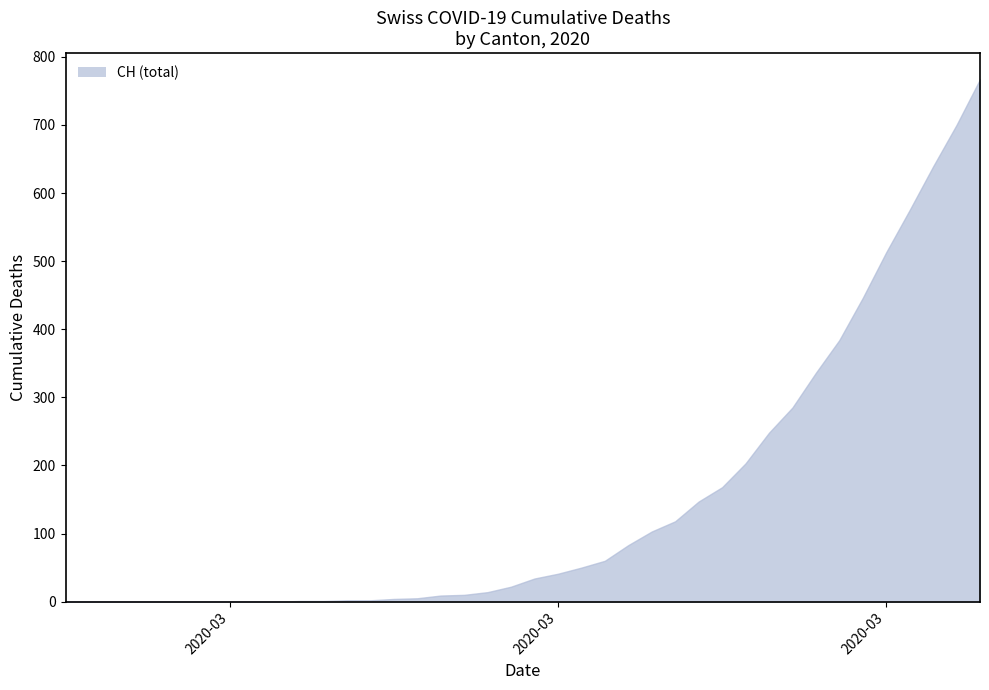

What is the difference between the maximum and minimum values?

767